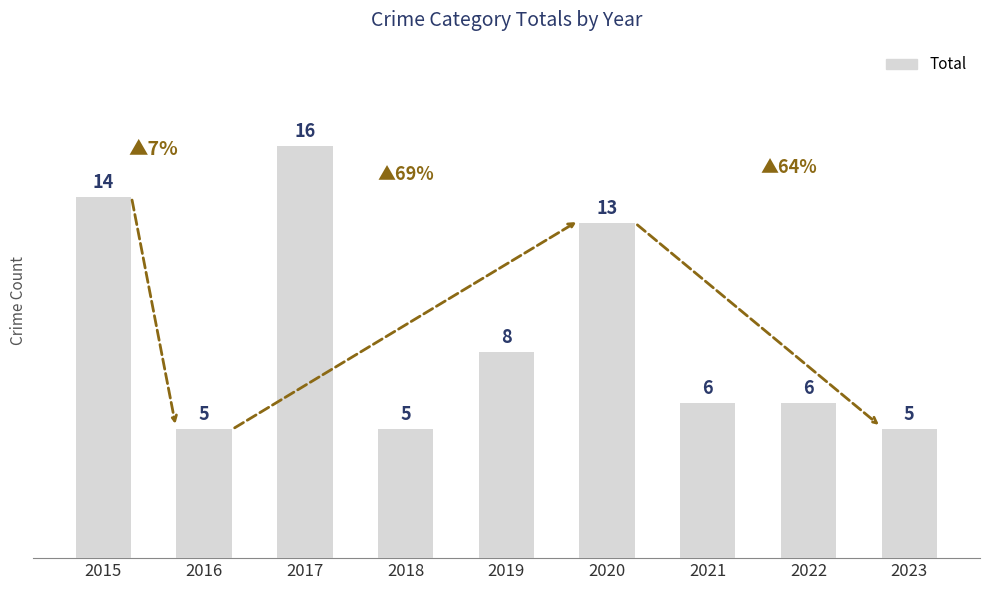

What is the ratio of the value at 2020 to the value at 2023?

2.6